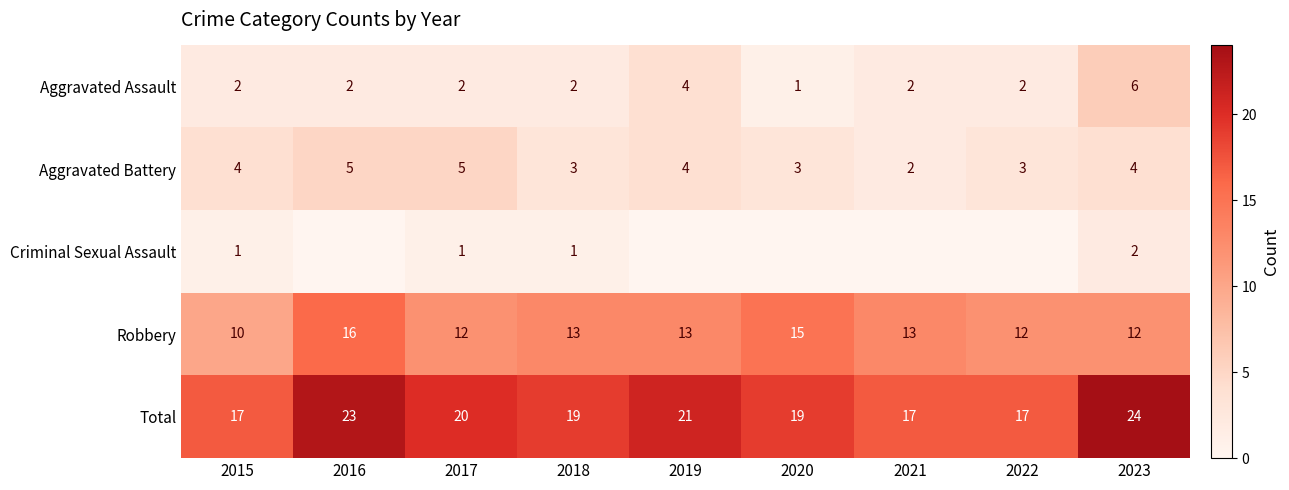

At which label does Total first exceed 19?

2016